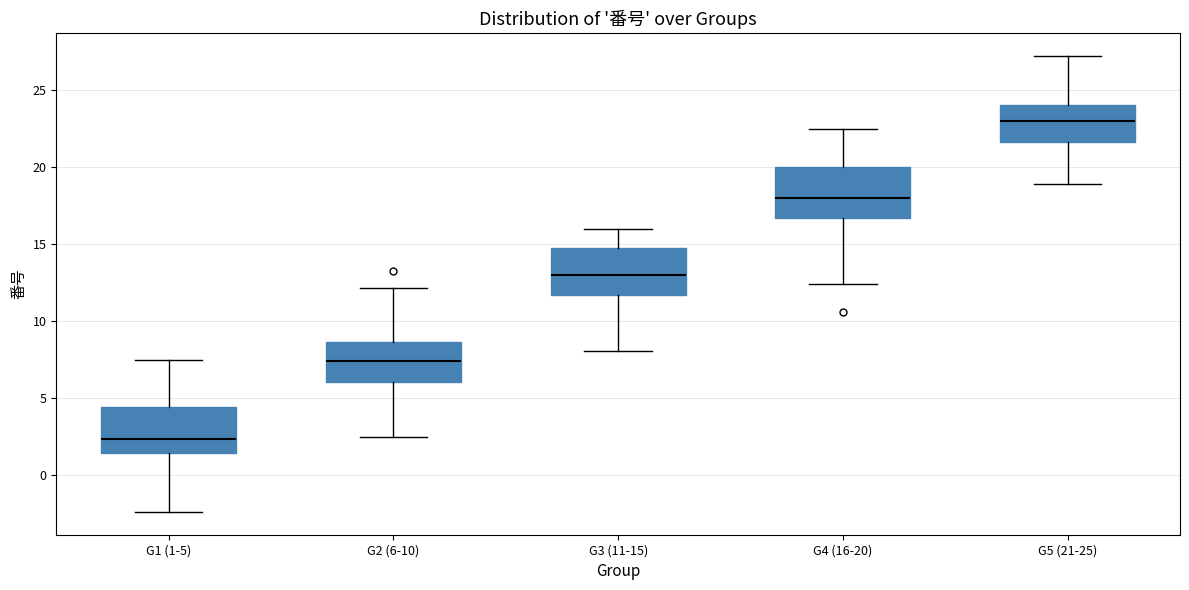

Reading left to right, read every box against the y-axis: the position of its median line, the range the box covers, and the ends of its whiskers. The values are not printed on the chart, so give them approximately, as read against the axis.

G1 (1-5): median 2.5, box 1.5 to 4.5, whiskers -2.5 to 7.5
G2 (6-10): median 7.5, box 6.0 to 8.5, whiskers 2.5 to 12.0
G3 (11-15): median 13.0, box 11.5 to 14.5, whiskers 8.0 to 16.0
G4 (16-20): median 18.0, box 16.5 to 20.0, whiskers 12.5 to 22.5
G5 (21-25): median 23.0, box 21.5 to 24.0, whiskers 19.0 to 27.0